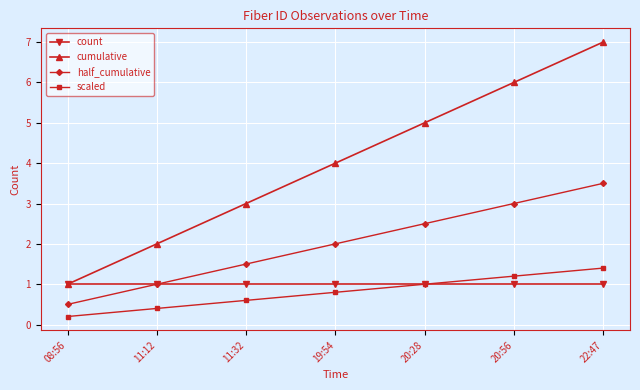

How many data points in cumulative are less than 4?

3